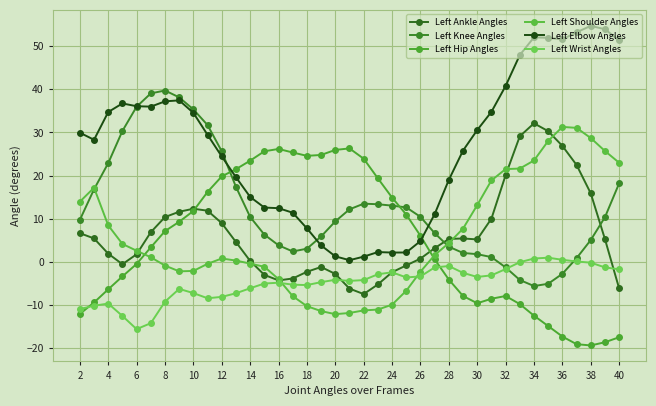

How many interior local peaks does the Left Wrist Angles series have?

7